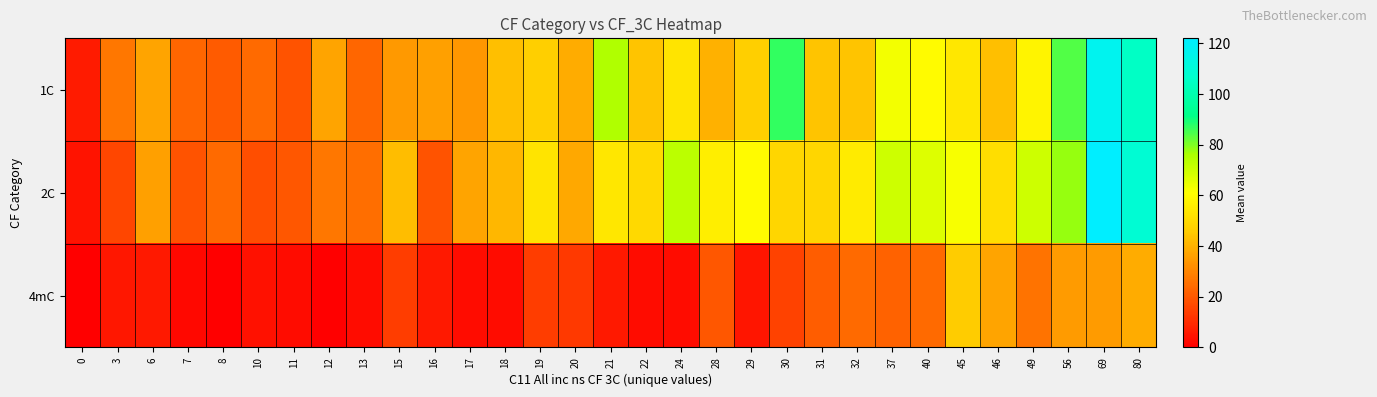

How many distinct data groups are displayed?

3